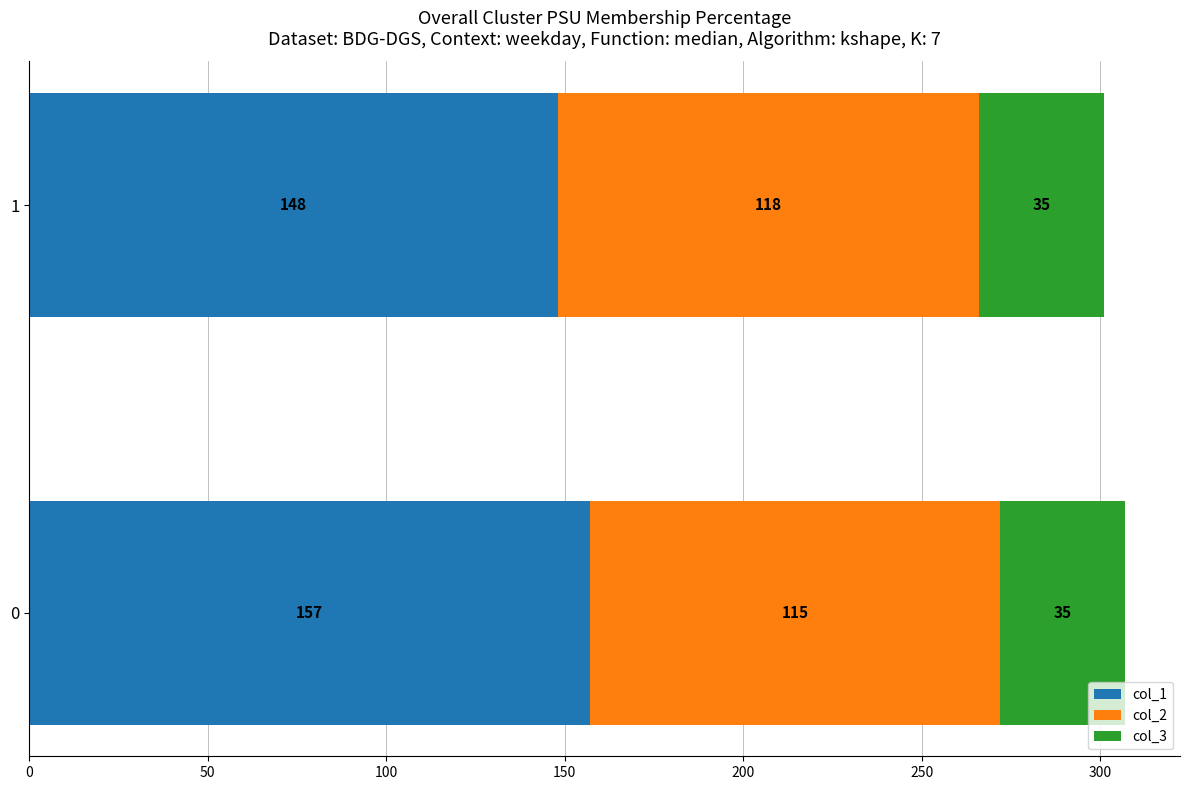

What is the total value across all series at 0?

307